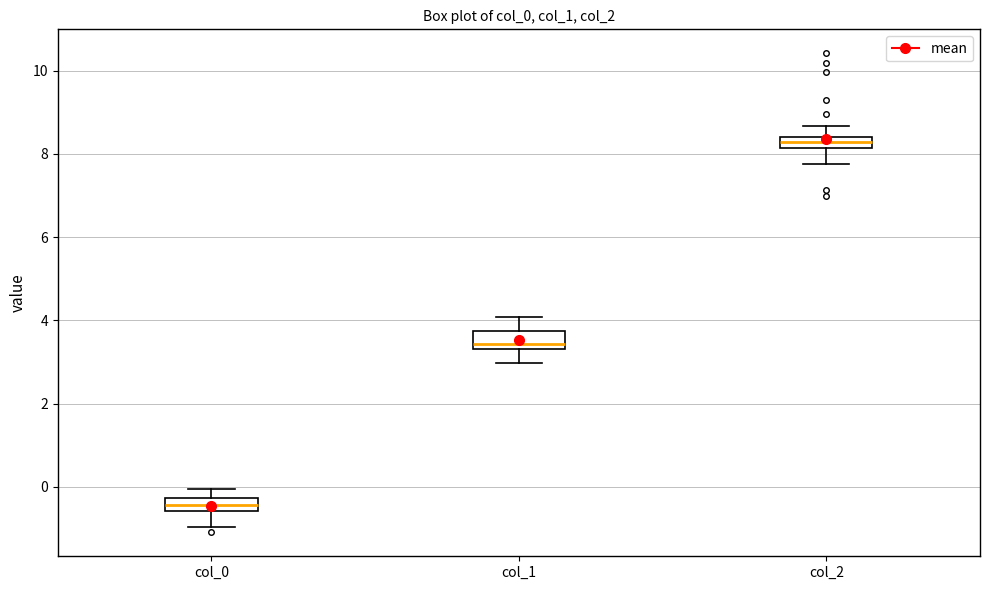

Where is the lower edge of the box for col_1 on the y-axis? The values are not printed on the chart, so give them approximately, as read against the axis.

3.4